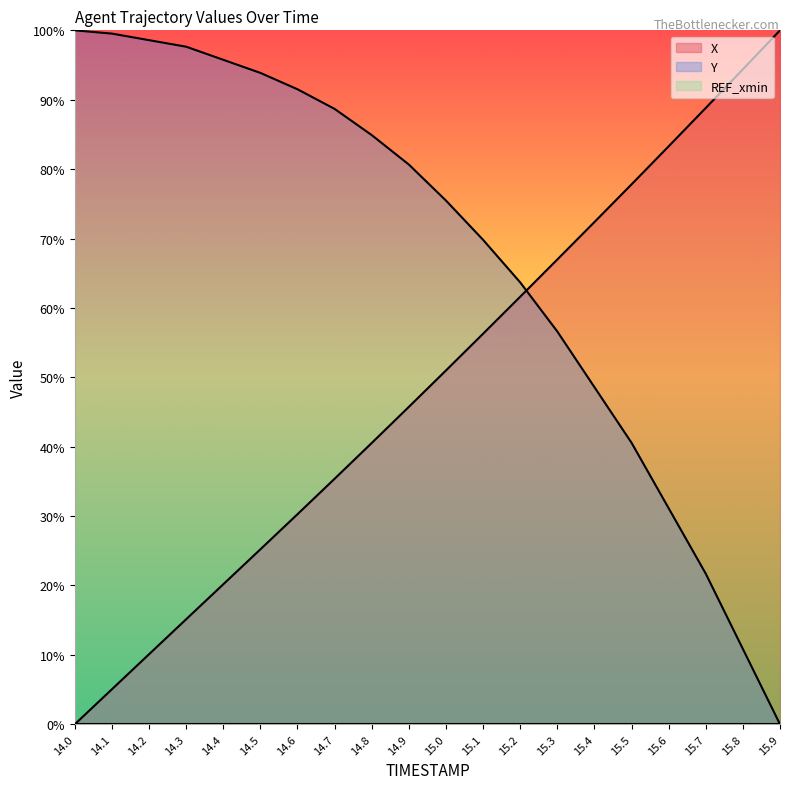

Rank the series by their maximum value, from highest to lowest.

X, Y